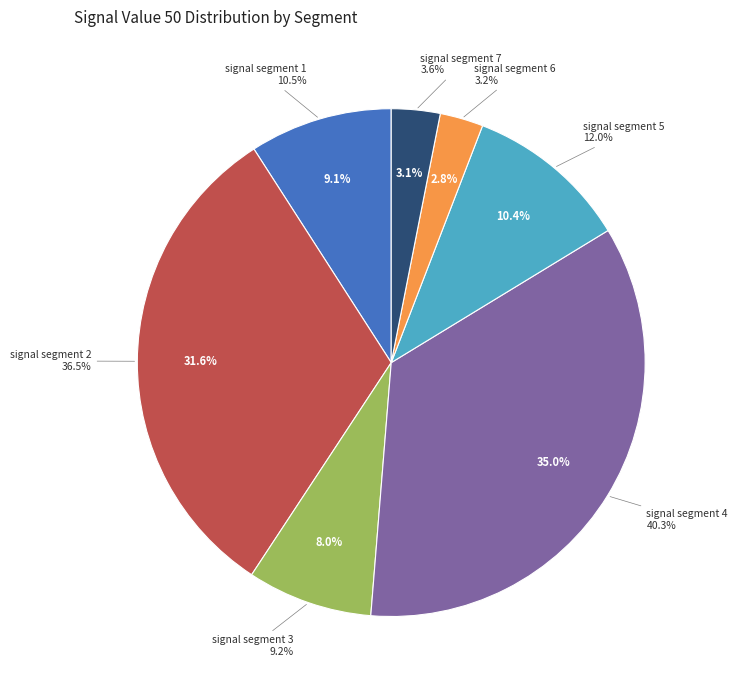

How many segments does this pie chart have?

7